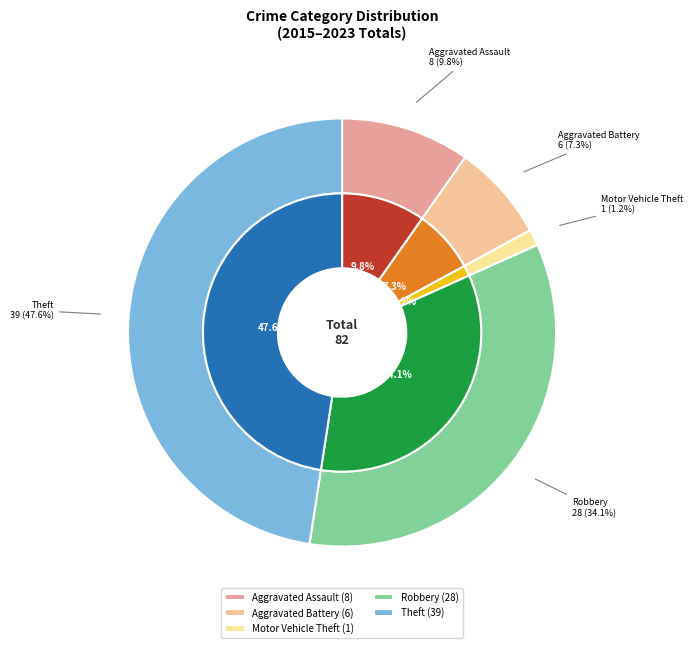

What is the change in value from Aggravated Battery to Motor Vehicle Theft?

-5